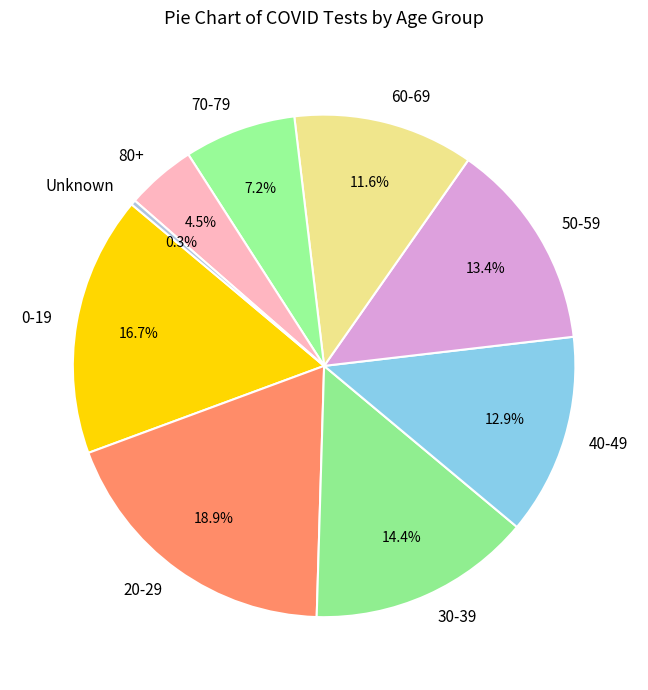

Does 80+ represent more than half of the total?

No